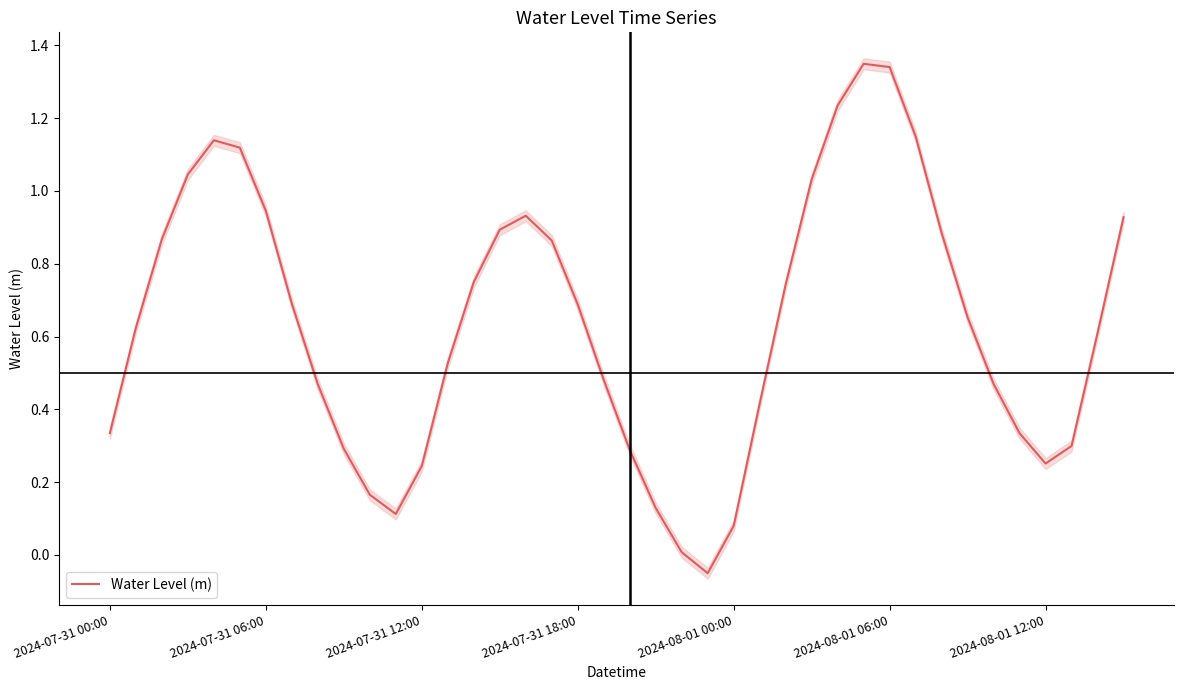

Where is the data nearest to the value 0?

22